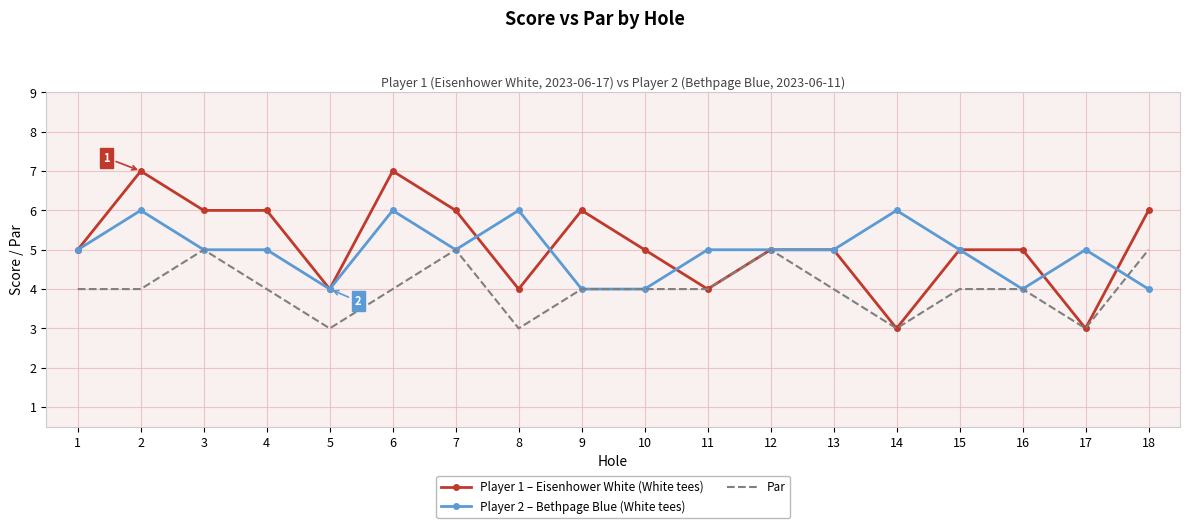

Reading left to right, extract all data points from this chart.

Player 1 – Eisenhower White (White tees): 5	7	6	6	4	7	6	4	6	5	4	5	5	3	5	5	3	6
Player 2 – Bethpage Blue (White tees): 5	6	5	5	4	6	5	6	4	4	5	5	5	6	5	4	5	4
Par: 4	4	5	4	3	4	5	3	4	4	4	5	4	3	4	4	3	5